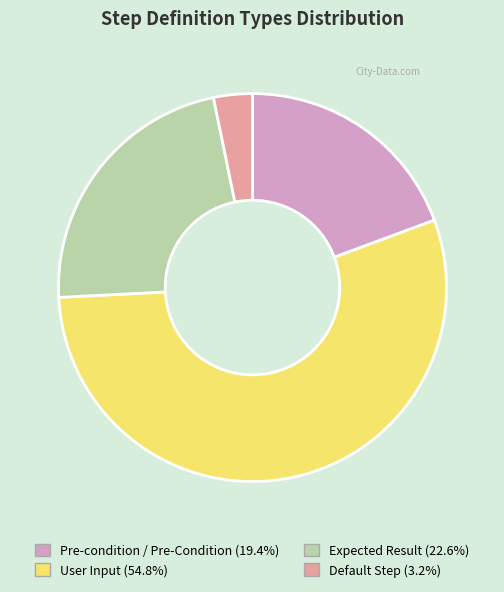

Count the number of slices in the pie.

4